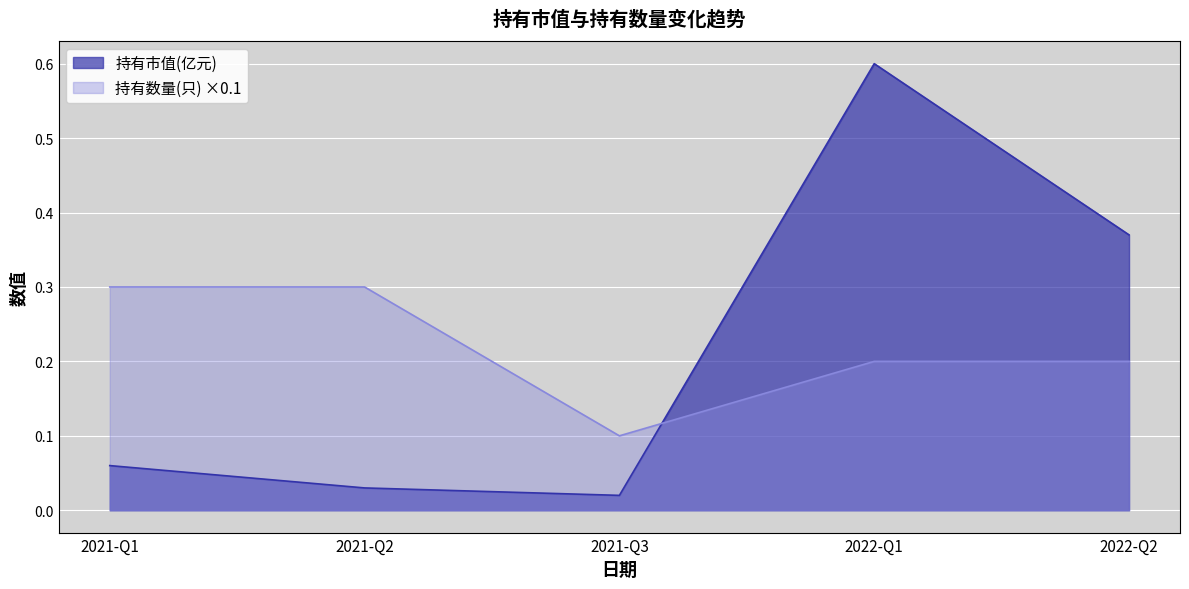

How many lines are shown in the chart?

2